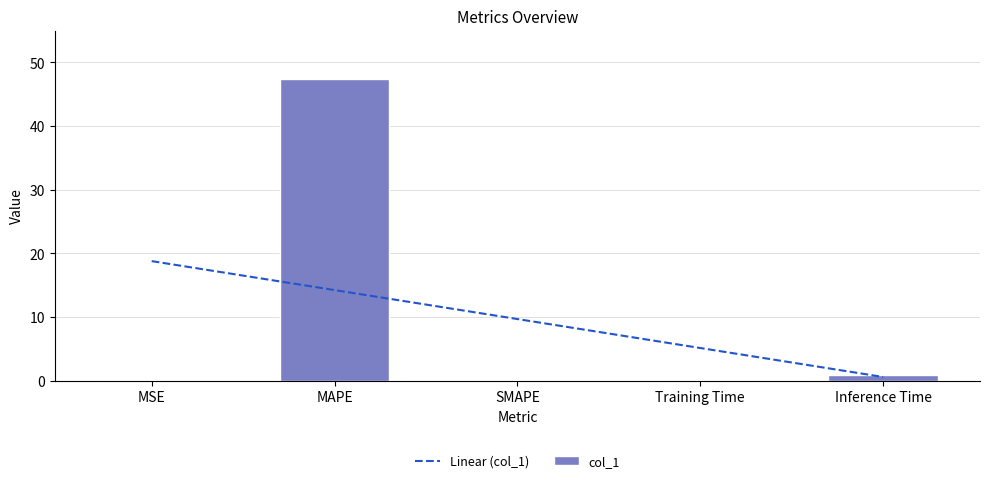

Read the col_1 value at MAPE.

47.4